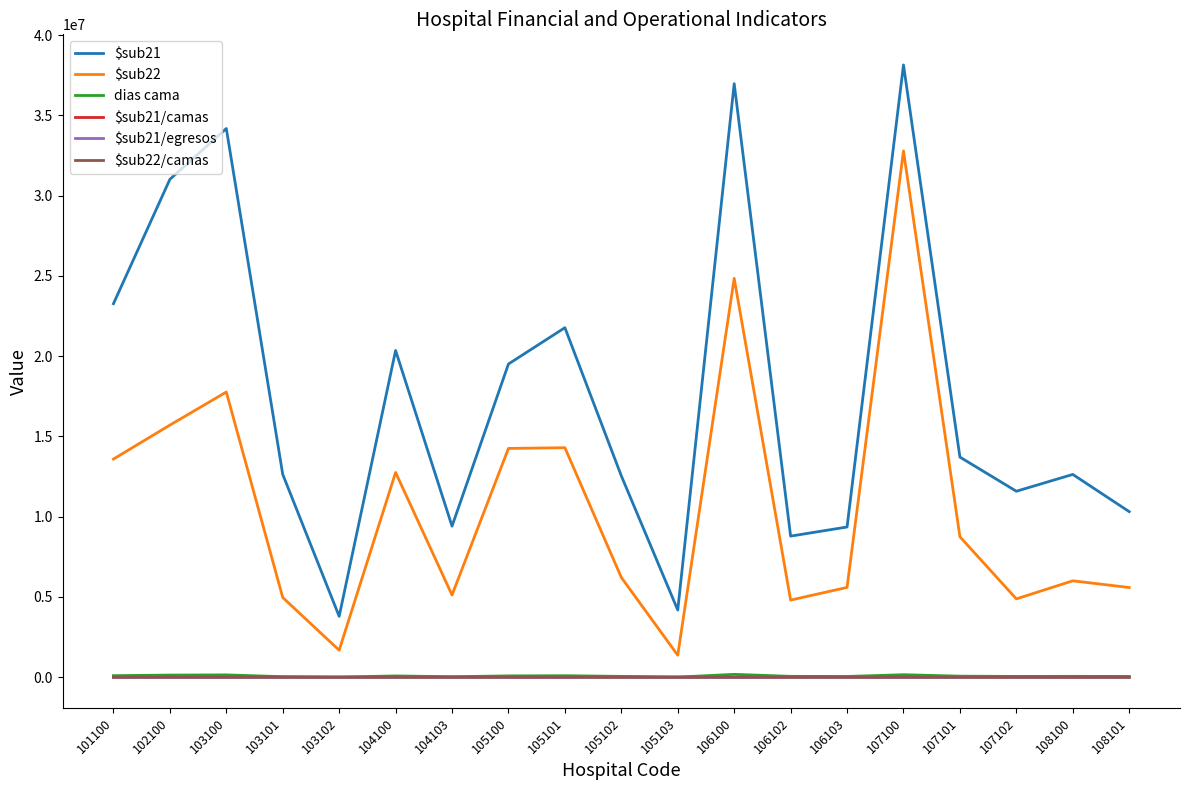

True or false: $sub22 and $sub22/camas cross at least once.

False